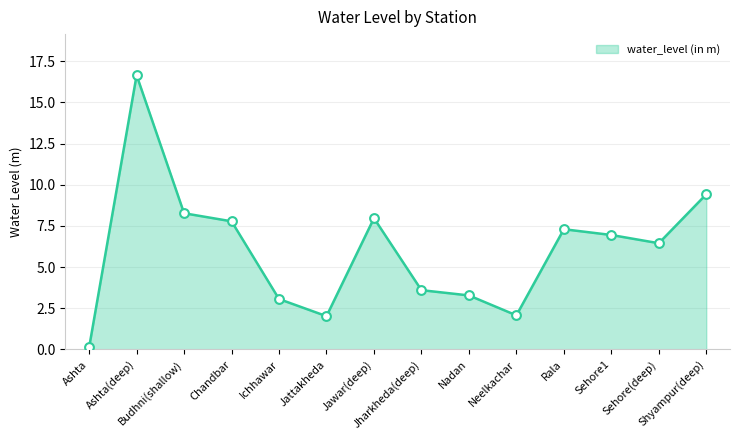

What is the change in value from Jattakheda to Sehore1?

+4.9